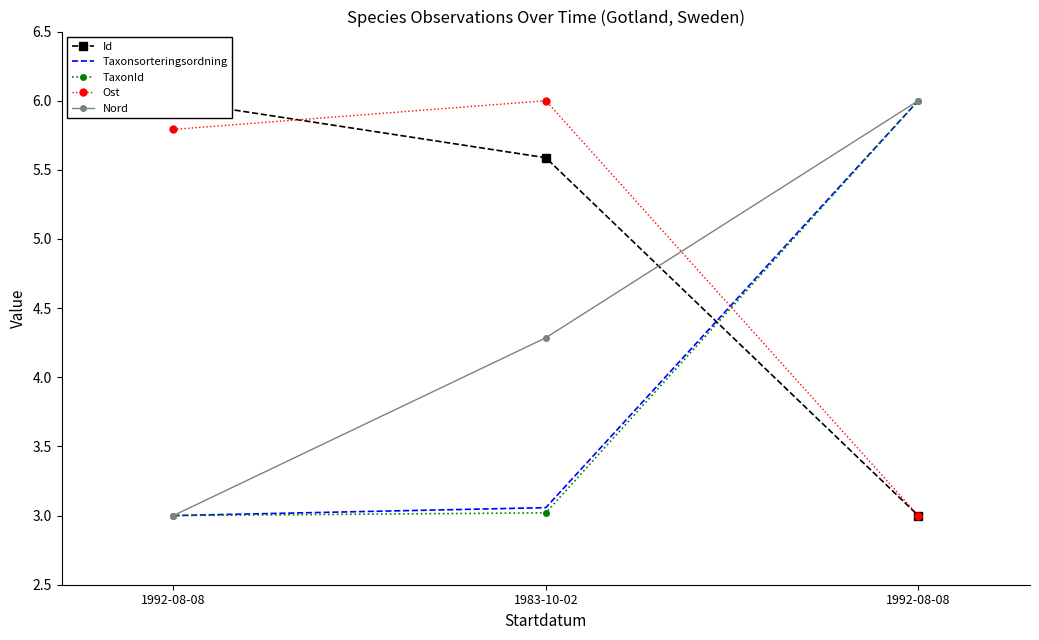

Reading left to right, extract all data points from this chart.

Id: 1992-08-08=6.0	1983-10-02=5.6	1992-08-08=3.0
Taxonsorteringsordning: 1992-08-08=3.0	1983-10-02=3.1	1992-08-08=6.0
TaxonId: 1992-08-08=3.0	1983-10-02=3.0	1992-08-08=6.0
Ost: 1992-08-08=5.8	1983-10-02=6.0	1992-08-08=3.0
Nord: 1992-08-08=3.0	1983-10-02=4.3	1992-08-08=6.0